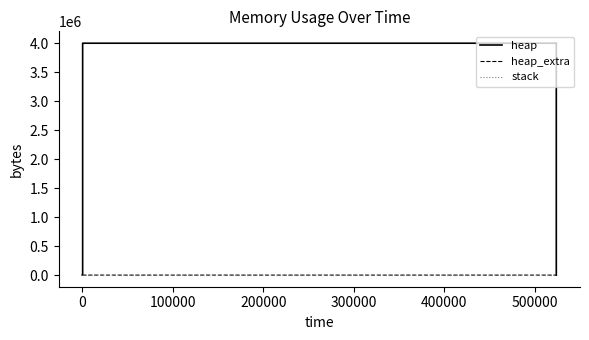

Which series has the widest spread of values?

heap